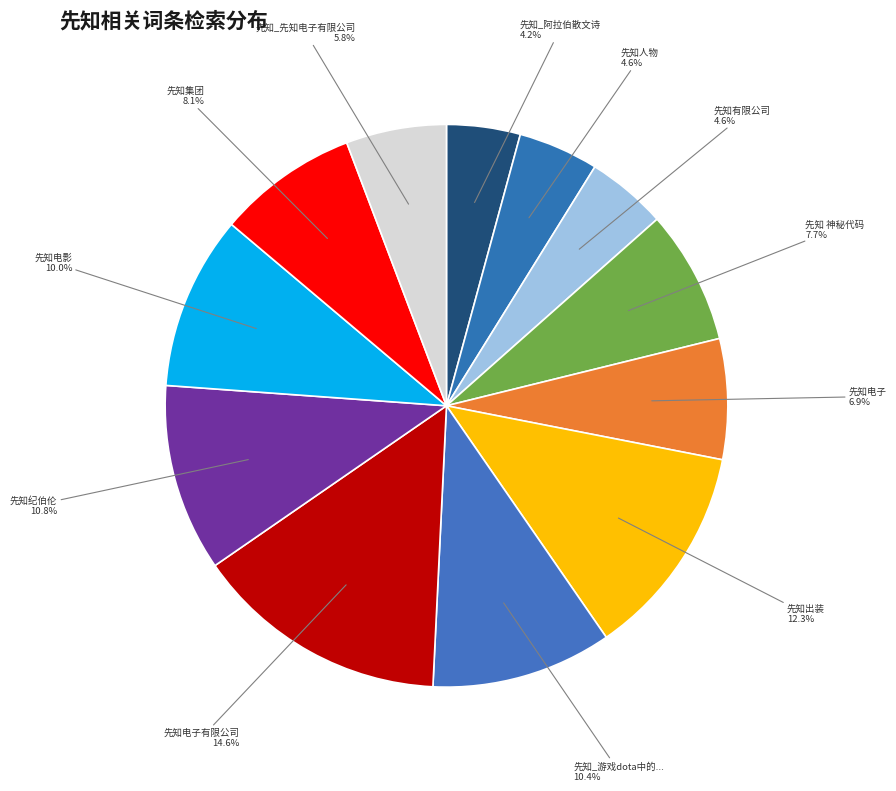

Is there a majority slice in this chart?

No